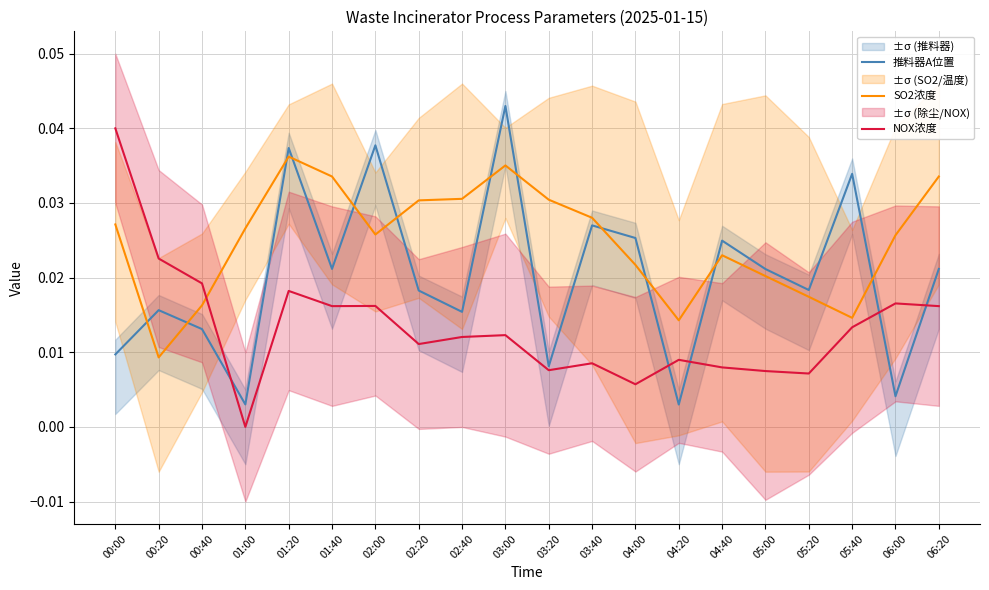

Is the value of SO2浓度 at 06:20 greater than the value of 推料器A位置 at 04:20?

Yes